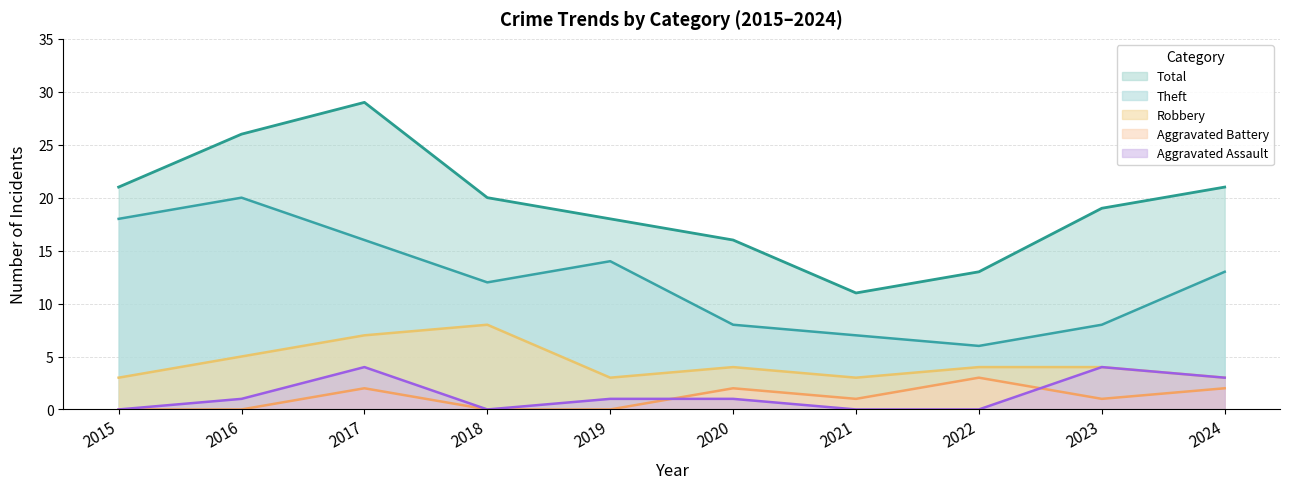

How many interior local valleys does the Total series have?

1